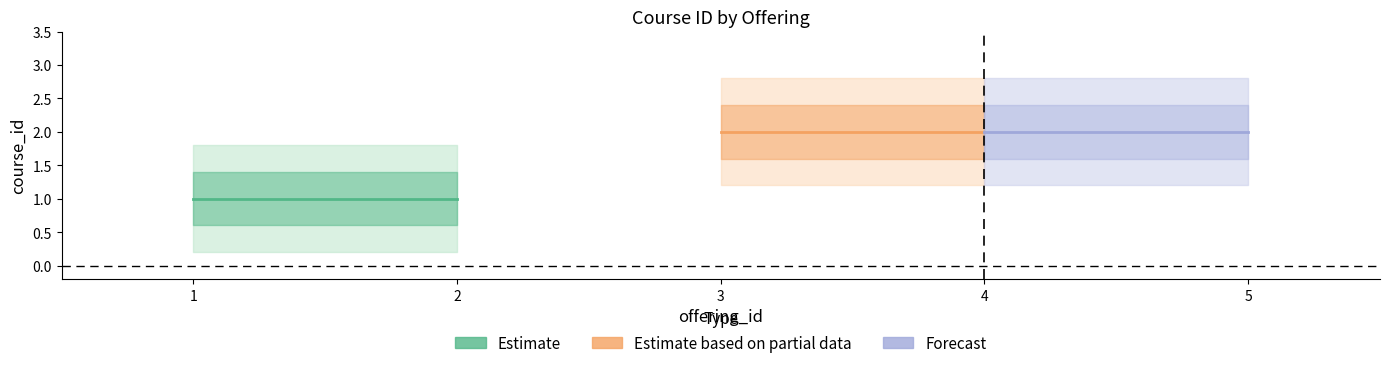

The chart shows a value of 3 at 4. True or false?

False